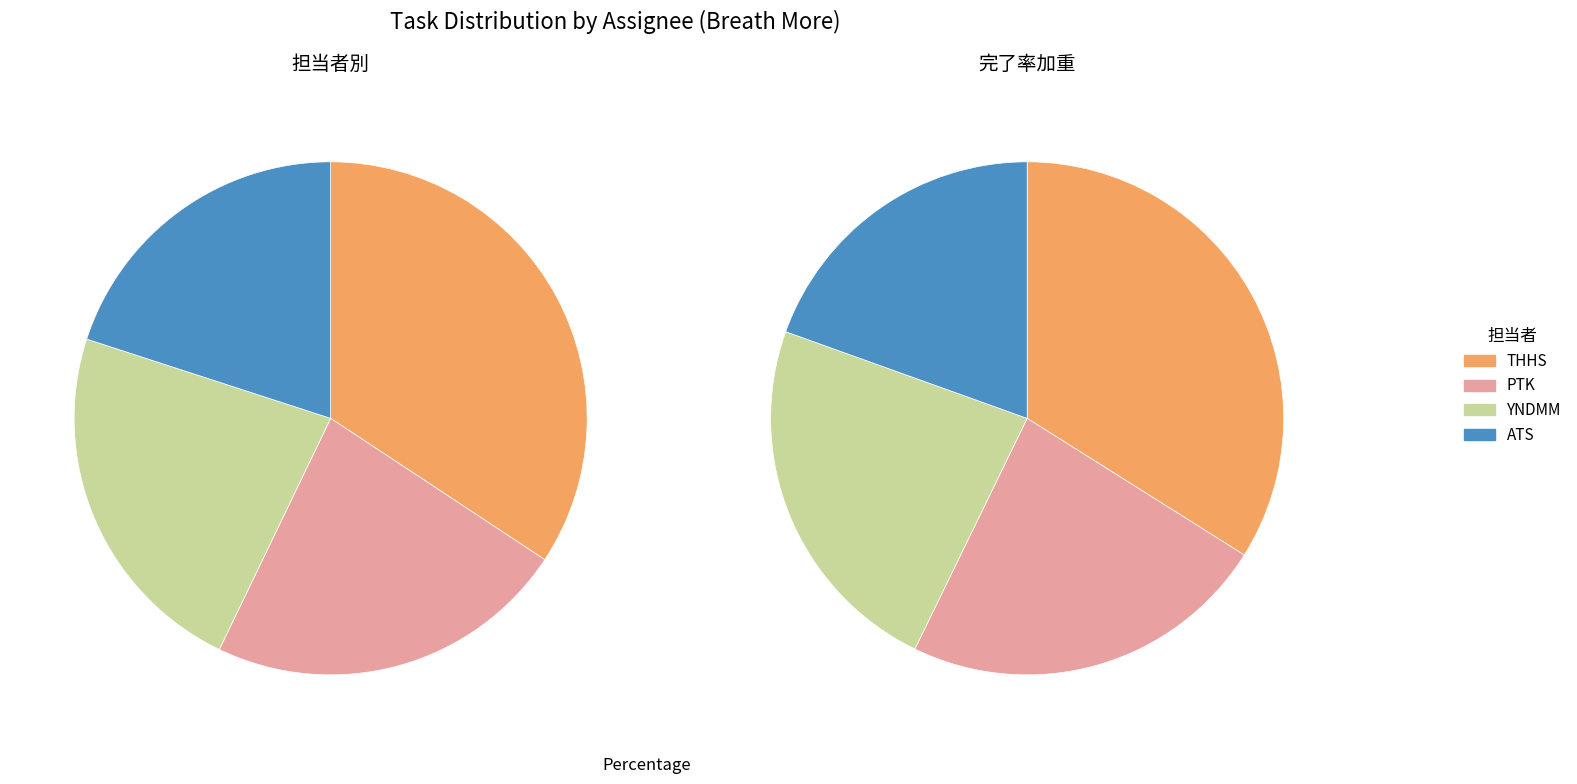

Does YNDMM account for over 50% of the chart?

No